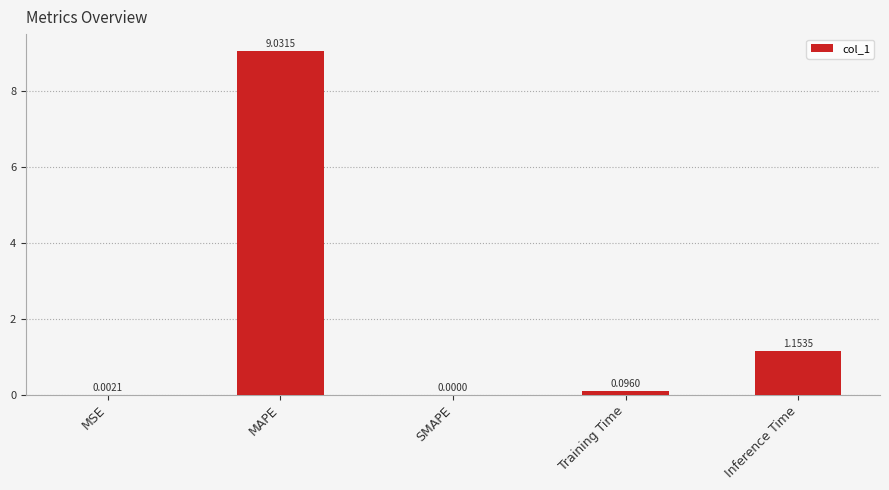

What is the sum of all values?

10.3